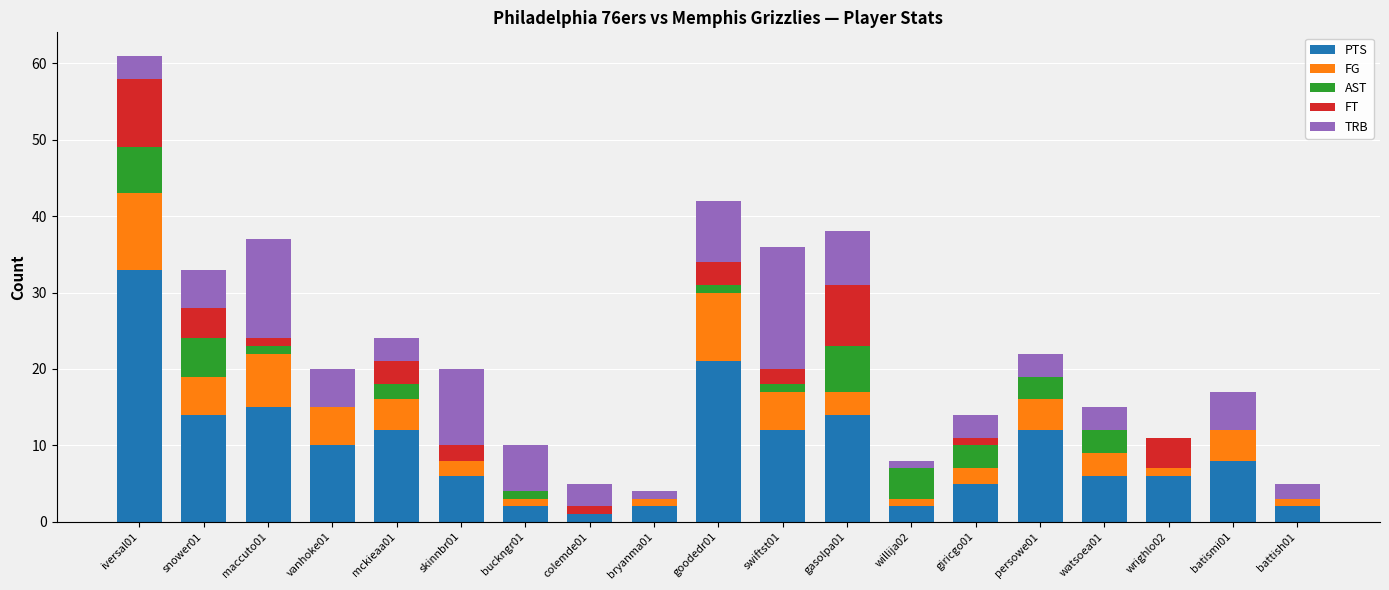

Count the number of data series in this chart.

5